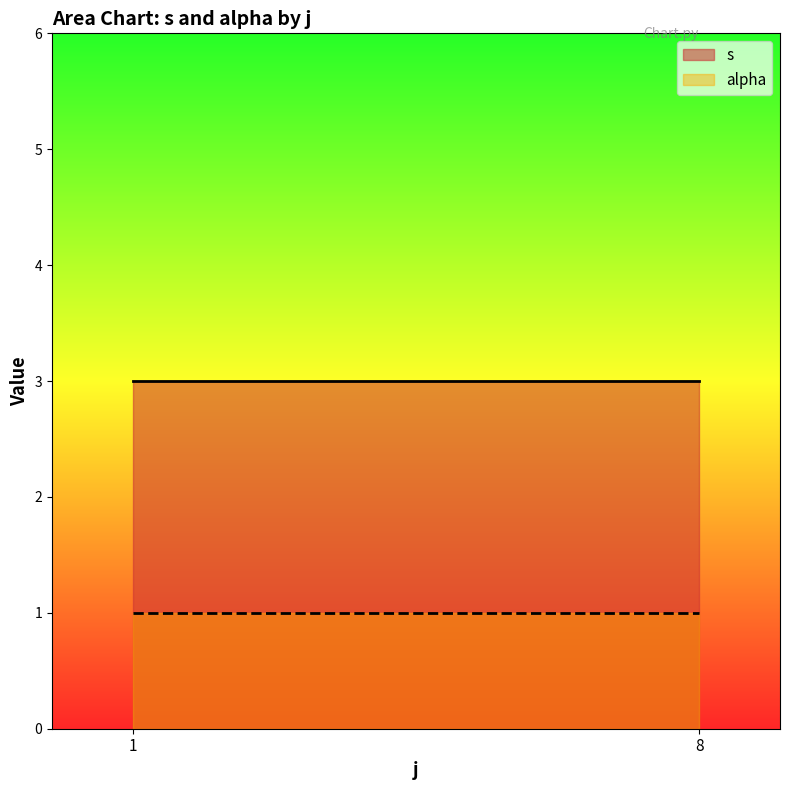

List the series in order of their overall mean, lowest first.

alpha, s